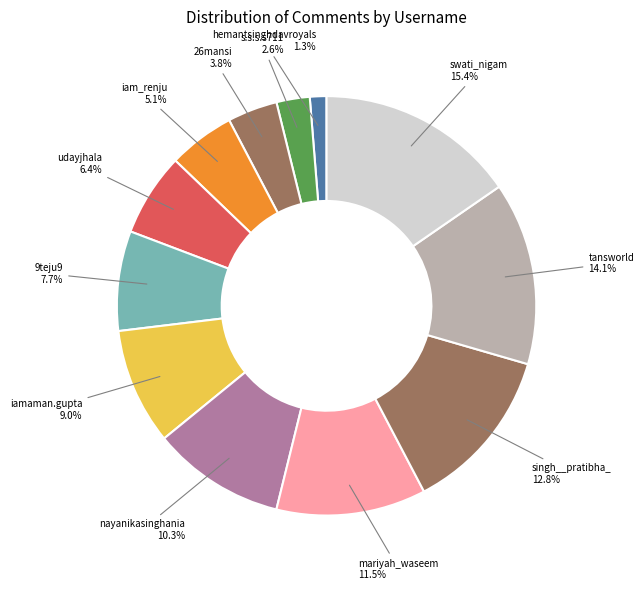

How many slices are in this pie chart?

12